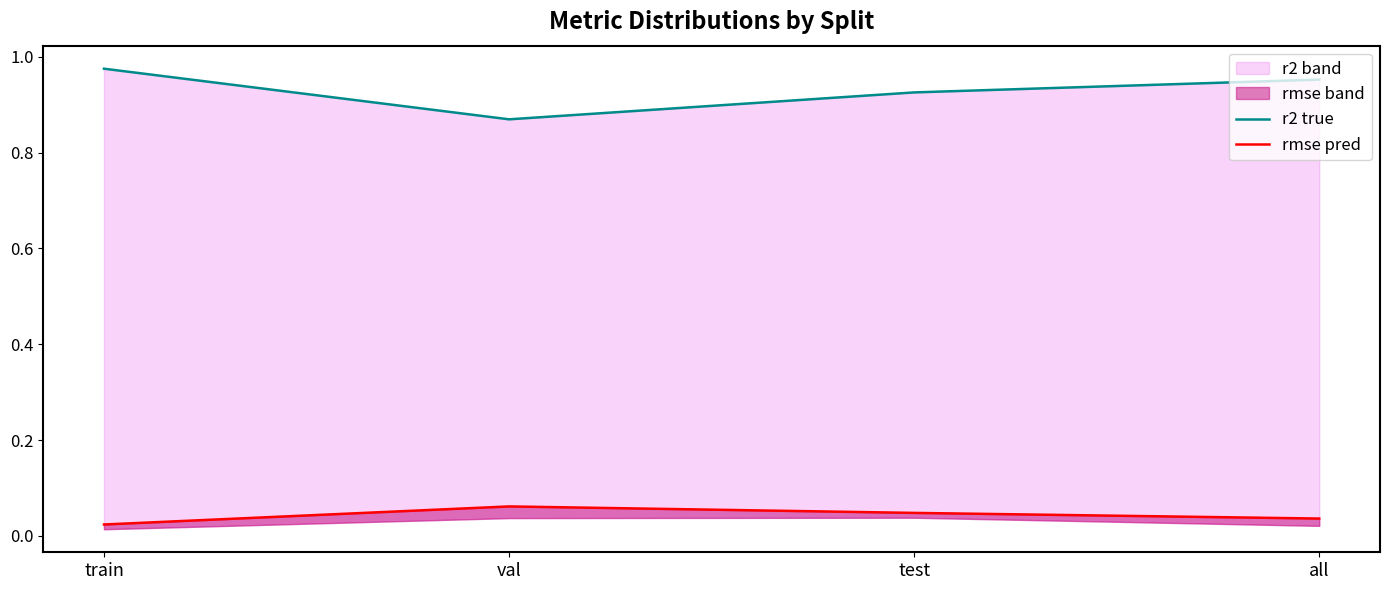

List the labels in order of rmse pred value, largest first.

val, test, all, train